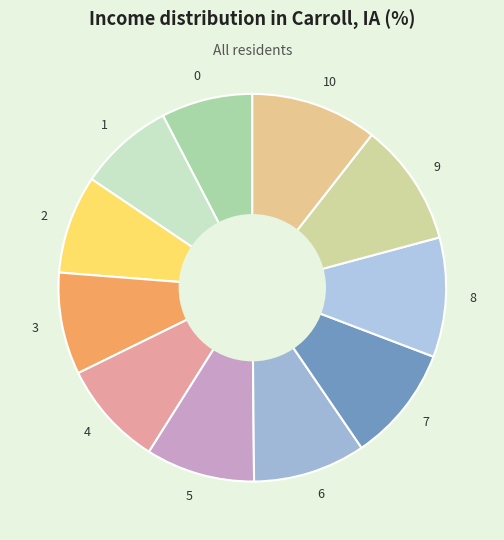

Do 8 and 5 together represent more than half of the pie?

No